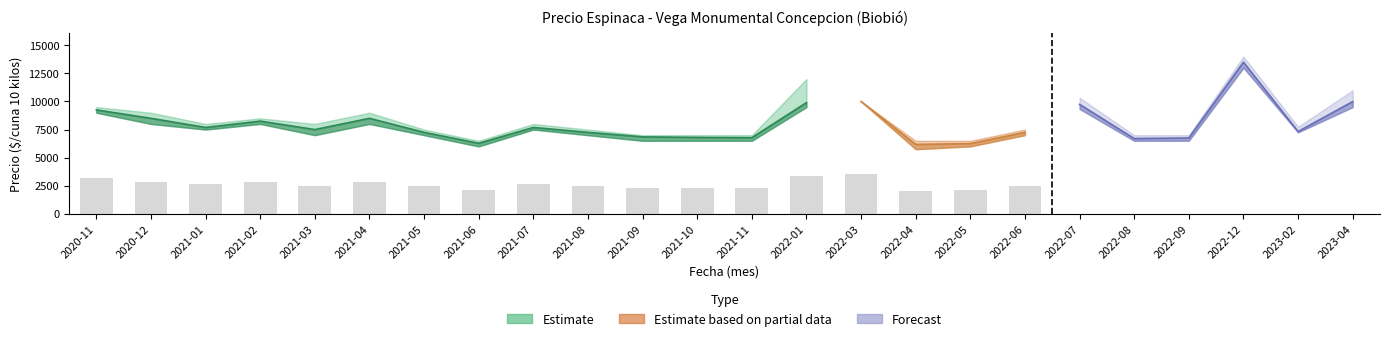

Is it true that Precio maximo equals 11282 at 2022-06?

False